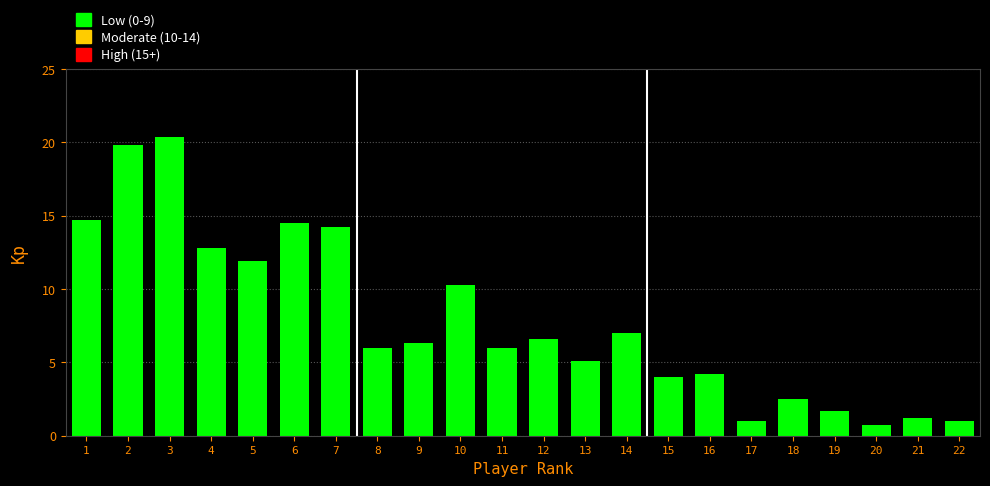

Reading left to right, transcribe all the data shown in this chart.

1=14.7	2=19.8	3=20.4	4=12.8	5=11.9	6=14.5	7=14.2	8=6.0	9=6.3	10=10.3	11=6.0	12=6.6	13=5.1	14=7.0	15=4.0	16=4.2	17=1.0	18=2.5	19=1.7	20=0.7	21=1.2	22=1.0